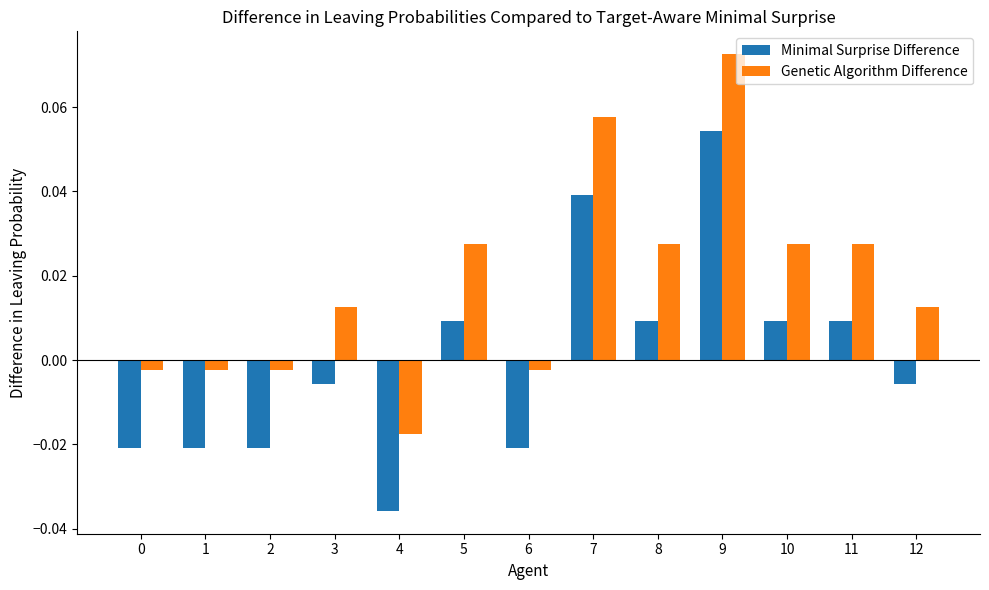

Which label corresponds to the smallest value in the chart?

4